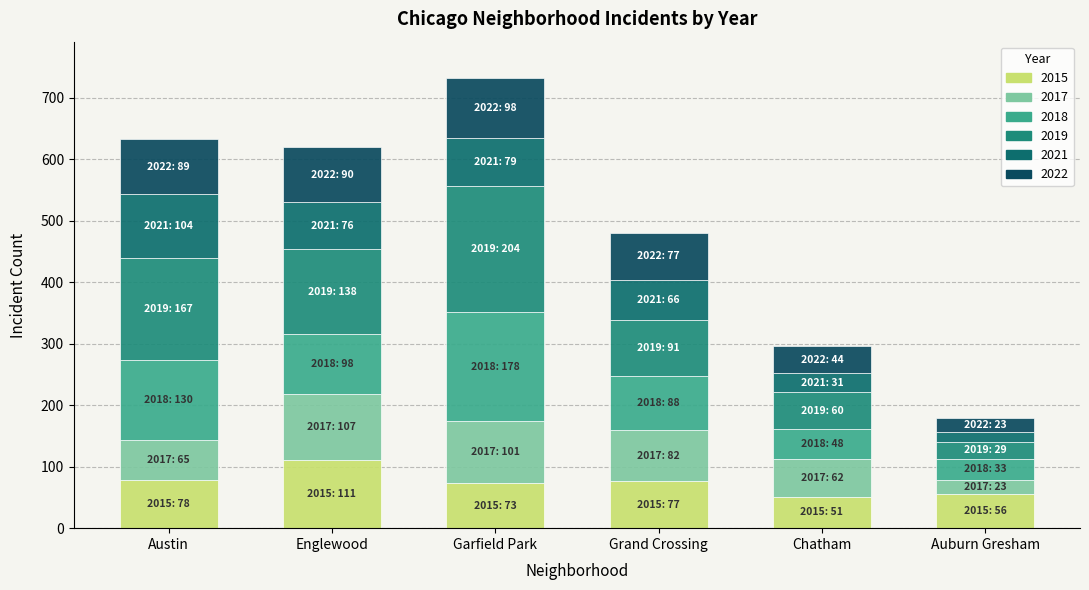

Are the bars horizontal?

No